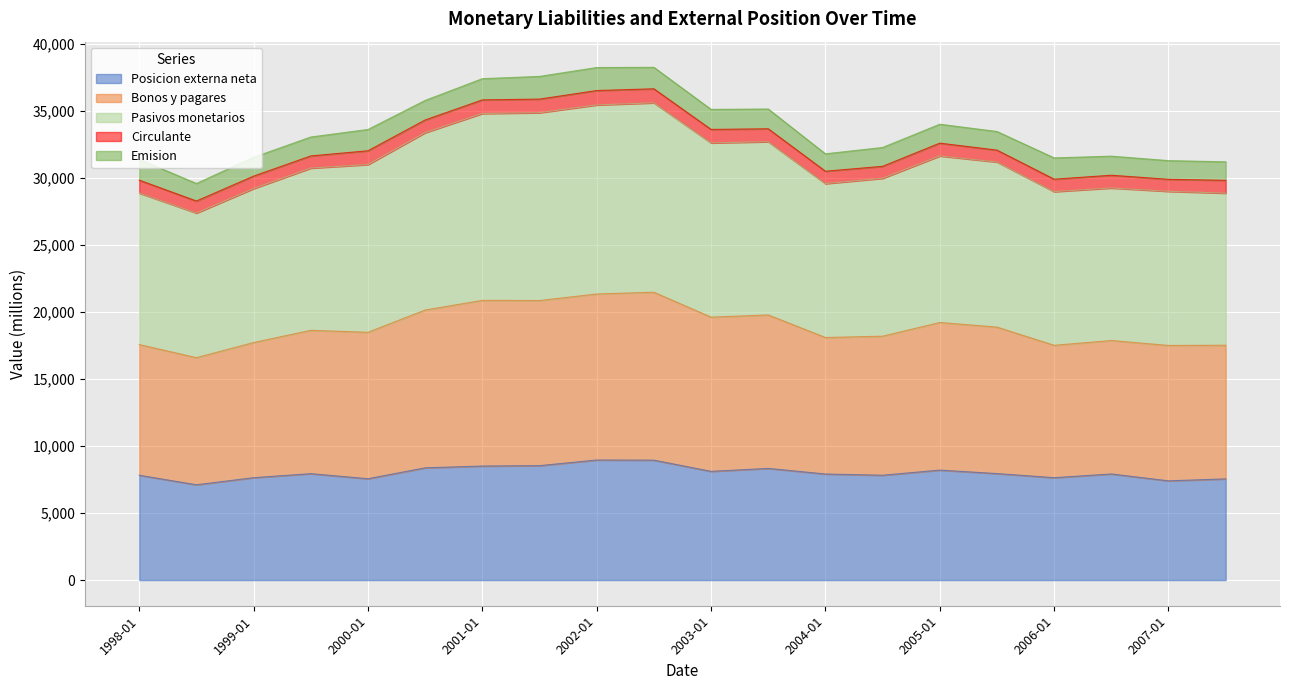

What is the lowest value of the Posicion externa neta series?

7110